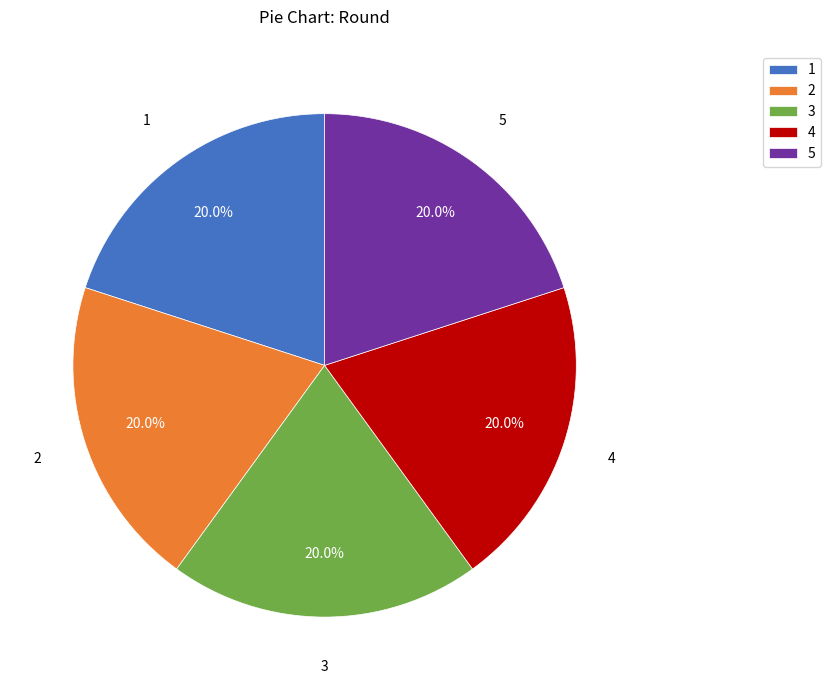

What is the ratio of the value at 2 to the value at 3?

1.0